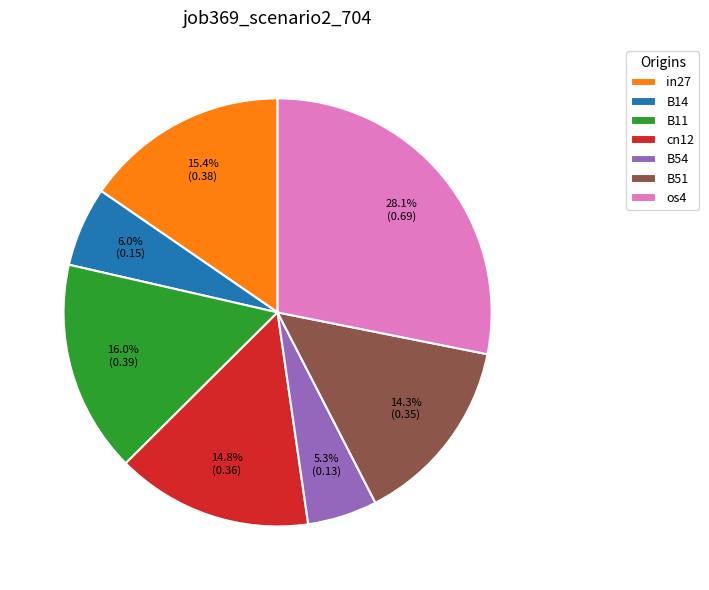

Is B51 the majority of the pie?

No